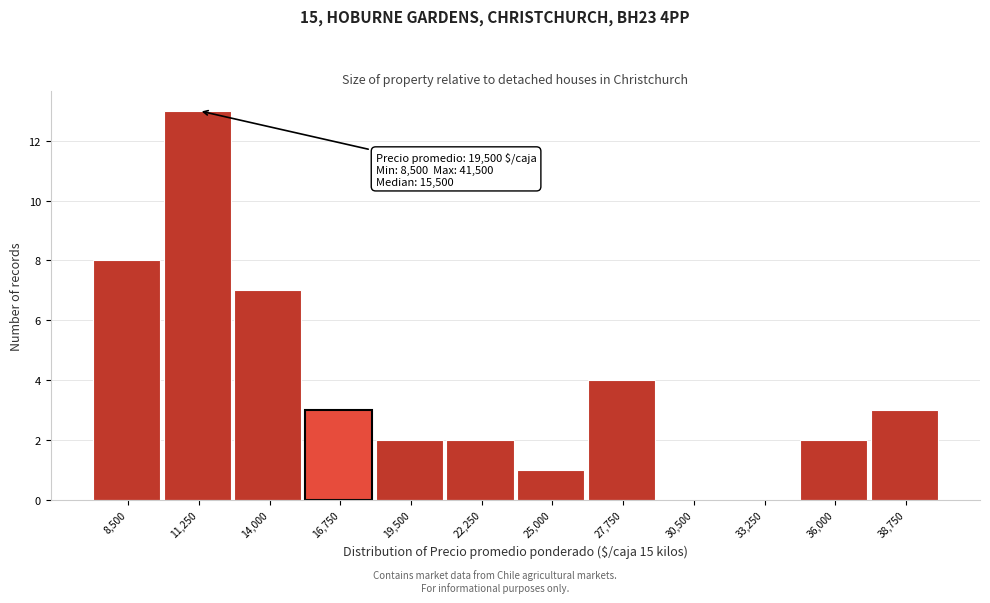

Reading left to right, list all the values displayed in this chart.

8,500=8	11,250=13	14,000=7	16,750=3	19,500=2	22,250=2	25,000=1	27,750=4	30,500=0	33,250=0	36,000=2	38,750=3